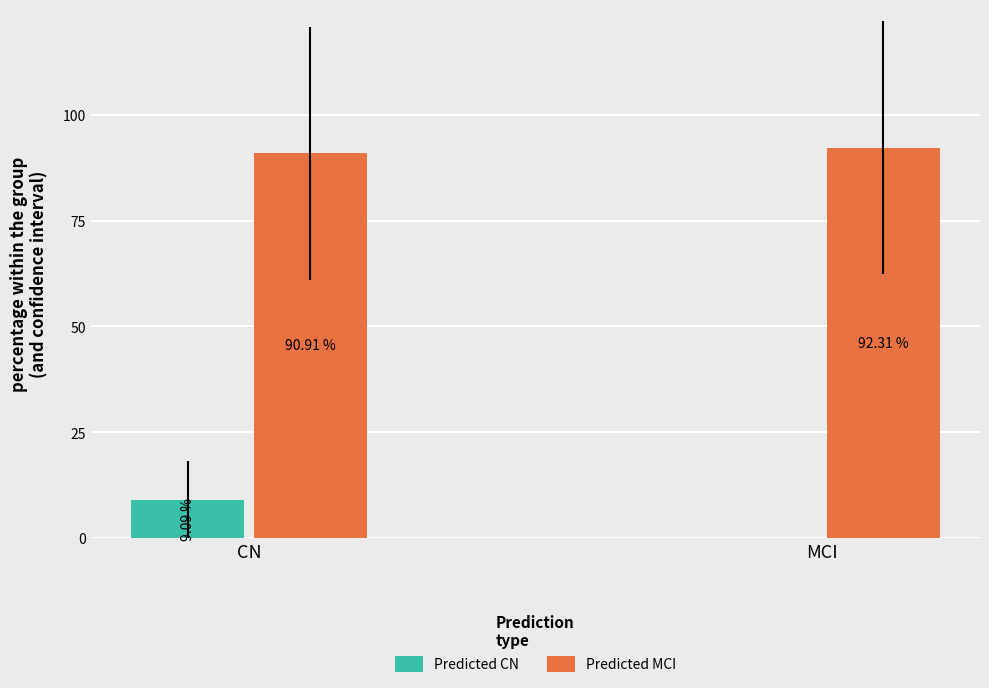

At which label does Predicted CN first exceed 9?

CN